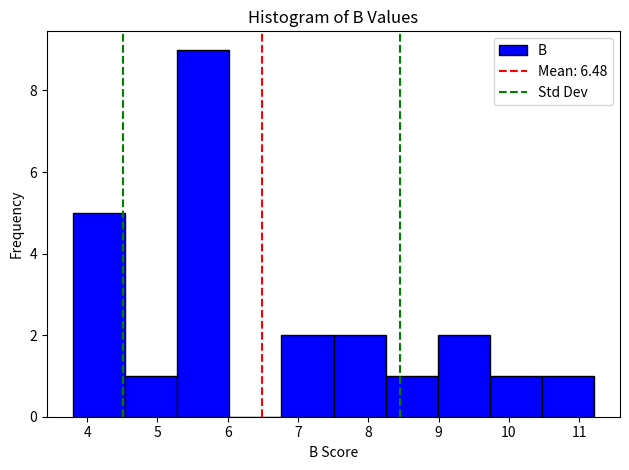

Reading left to right, list every bar in this chart as the range it spans on the x-axis followed by its height. Neither the bar edges nor the heights are printed on the chart, so give them approximately, as read against the axes.

3.8 to 4.5: 5
4.5 to 5.3: 1
5.3 to 6.0: 9
6.0 to 6.8: 0
6.8 to 7.5: 2
7.5 to 8.2: 2
8.2 to 9.0: 1
9.0 to 9.7: 2
9.7 to 10.5: 1
10.5 to 11.2: 1